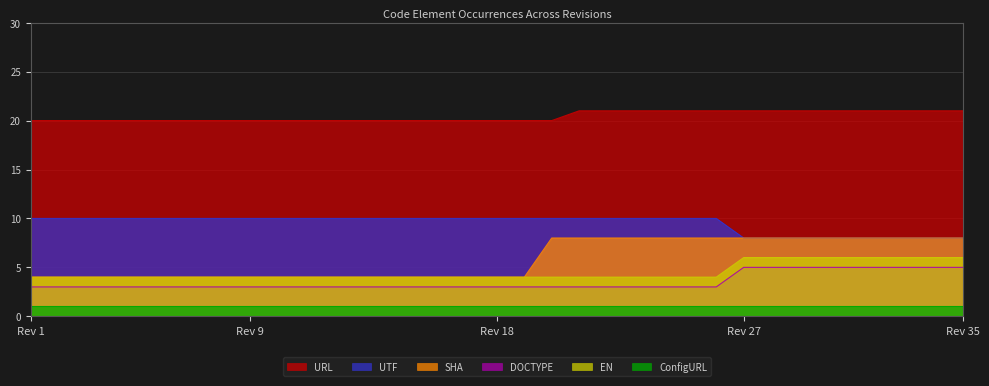

What is the lowest value of the SHA series?

4